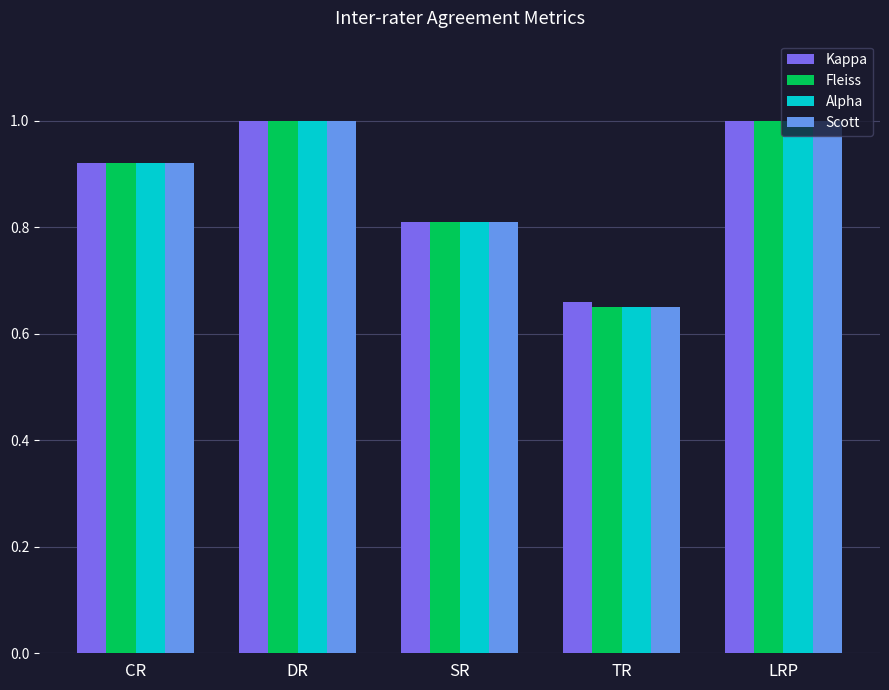

What are all the series names shown in the legend?

Kappa, Fleiss, Alpha, Scott